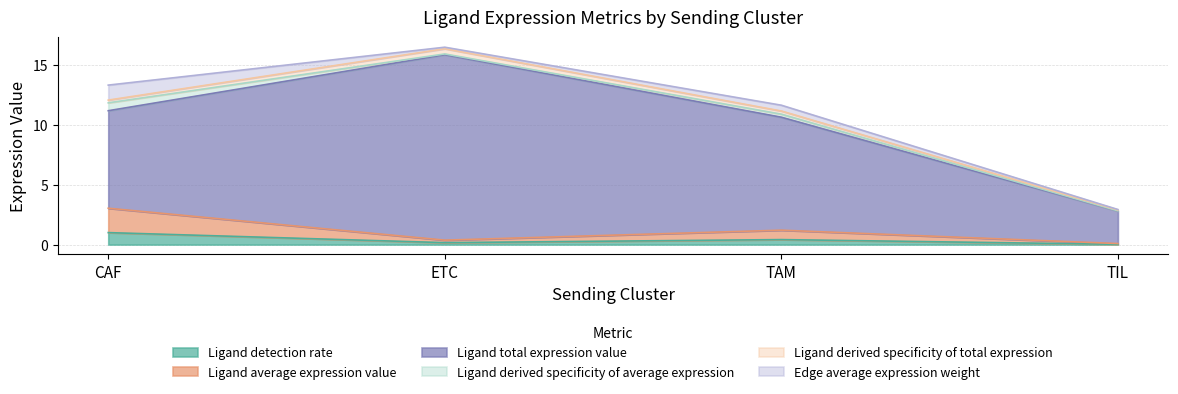

Where is the first local minimum for Ligand average expression value?

ETC